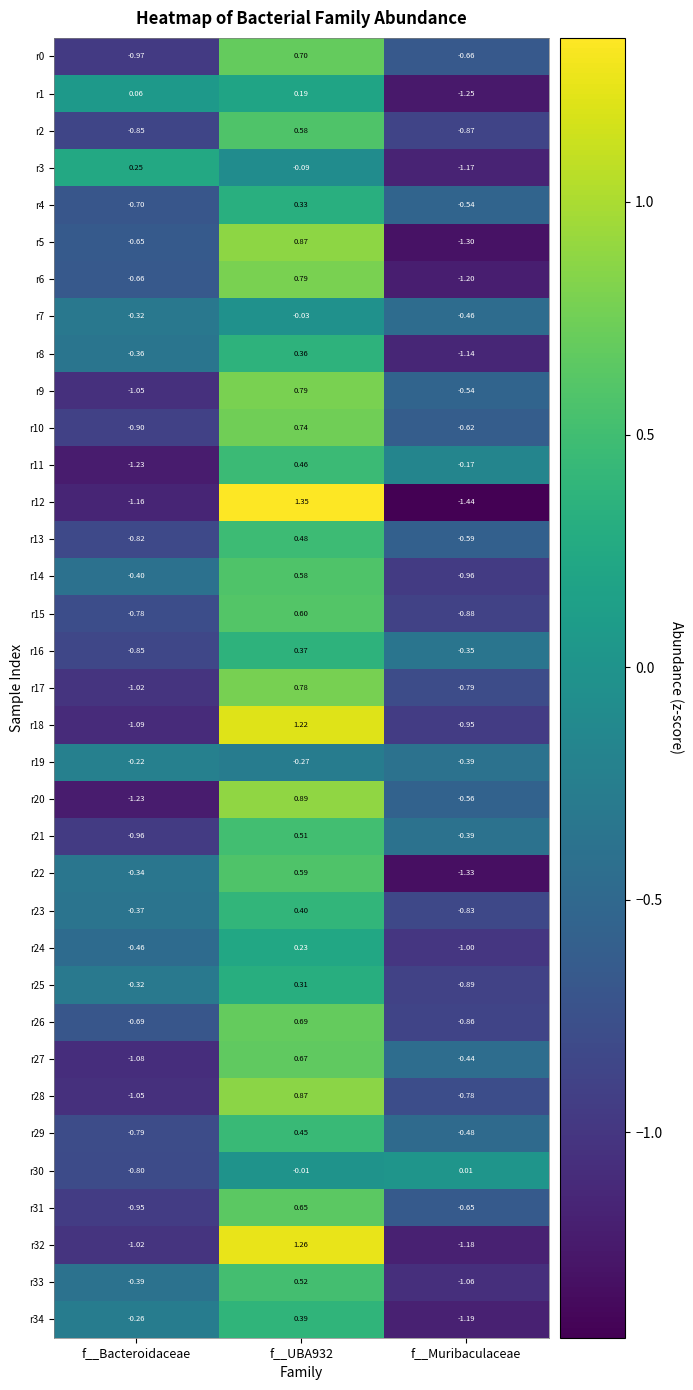

At which category does the chart reach its minimum across all series?

f__Muribaculaceae